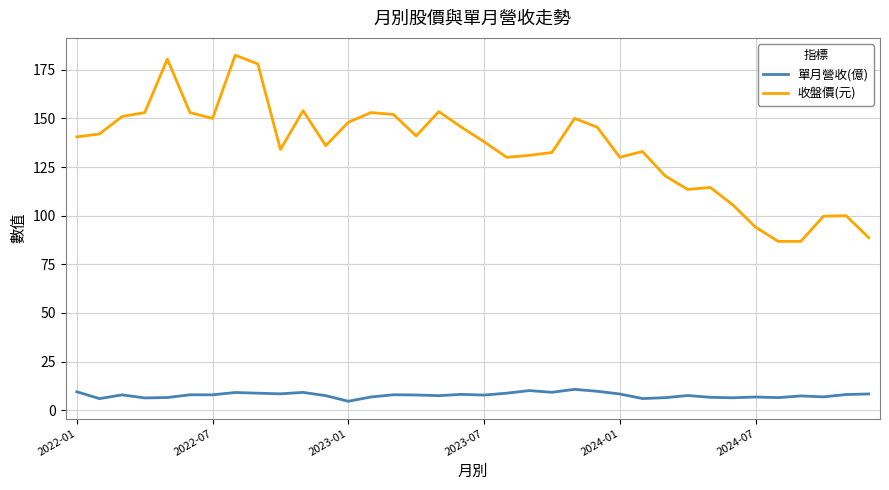

What is the difference between the maximum and minimum values in the 單月營收(億) series?

6.1